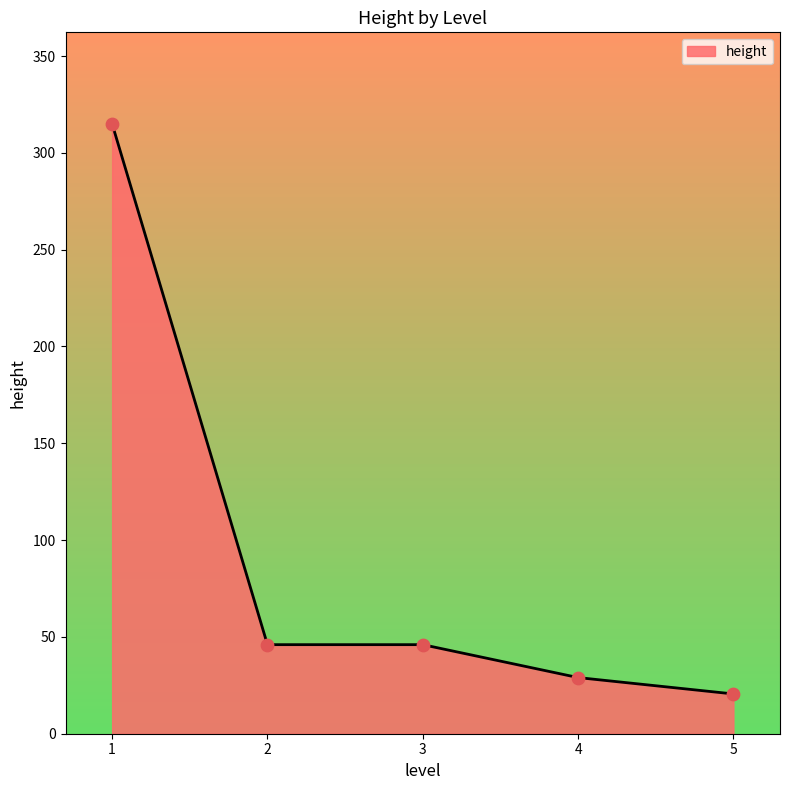

What is the ratio of the value at 3 to the value at 5?

2.2